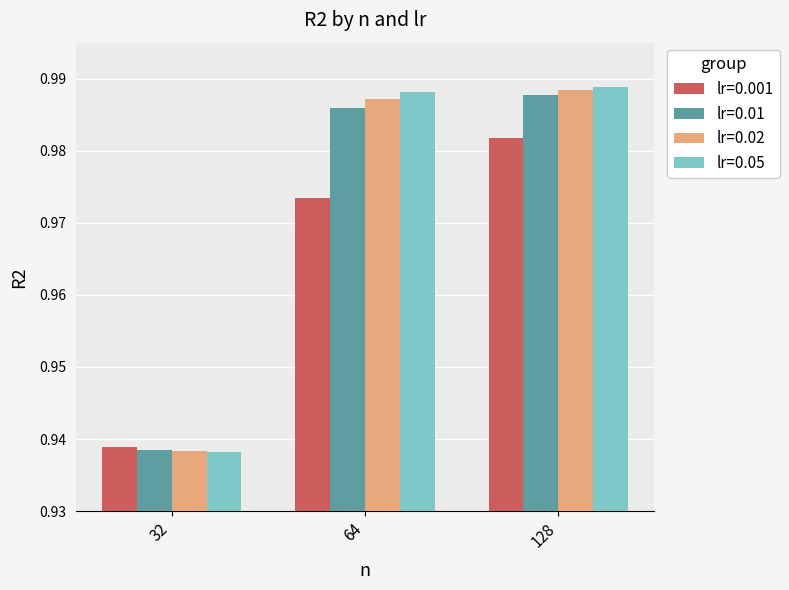

At how many categories does at least one series exceed 0?

3